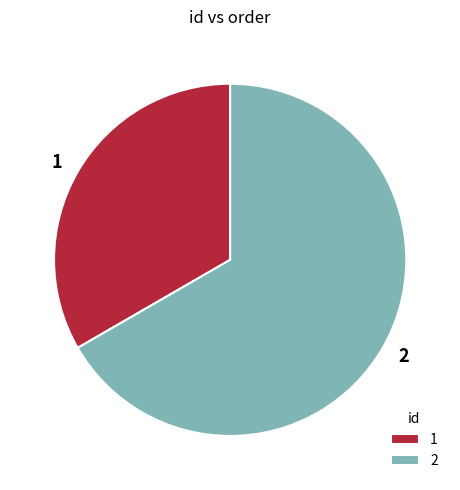

Combined, do 2 and 1 account for over 50%?

Yes